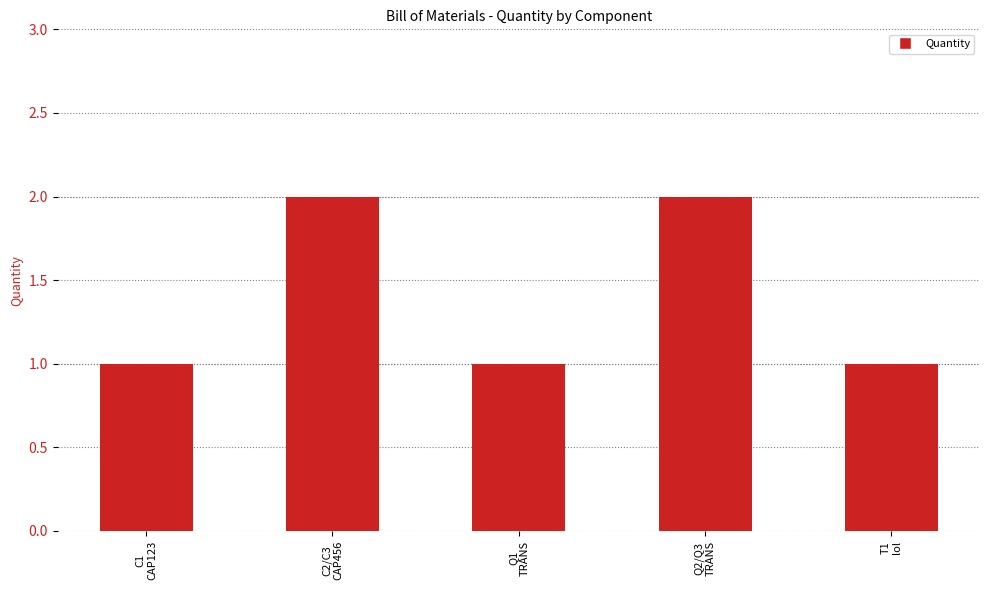

Reading left to right, extract all data points from this chart.

1	2	1	2	1